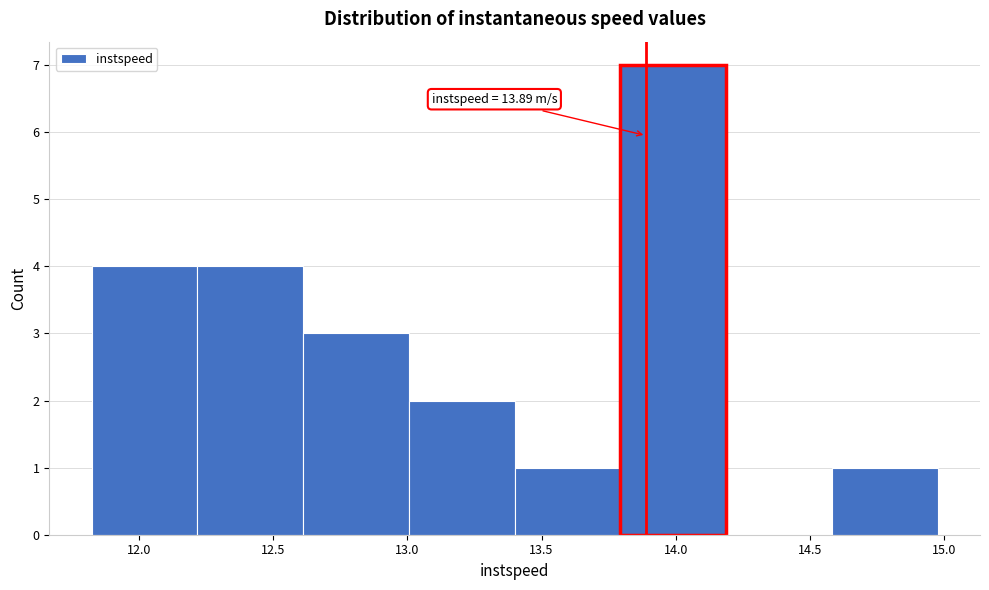

Which range on the x-axis has the tallest bar?

13.8 to 14.2